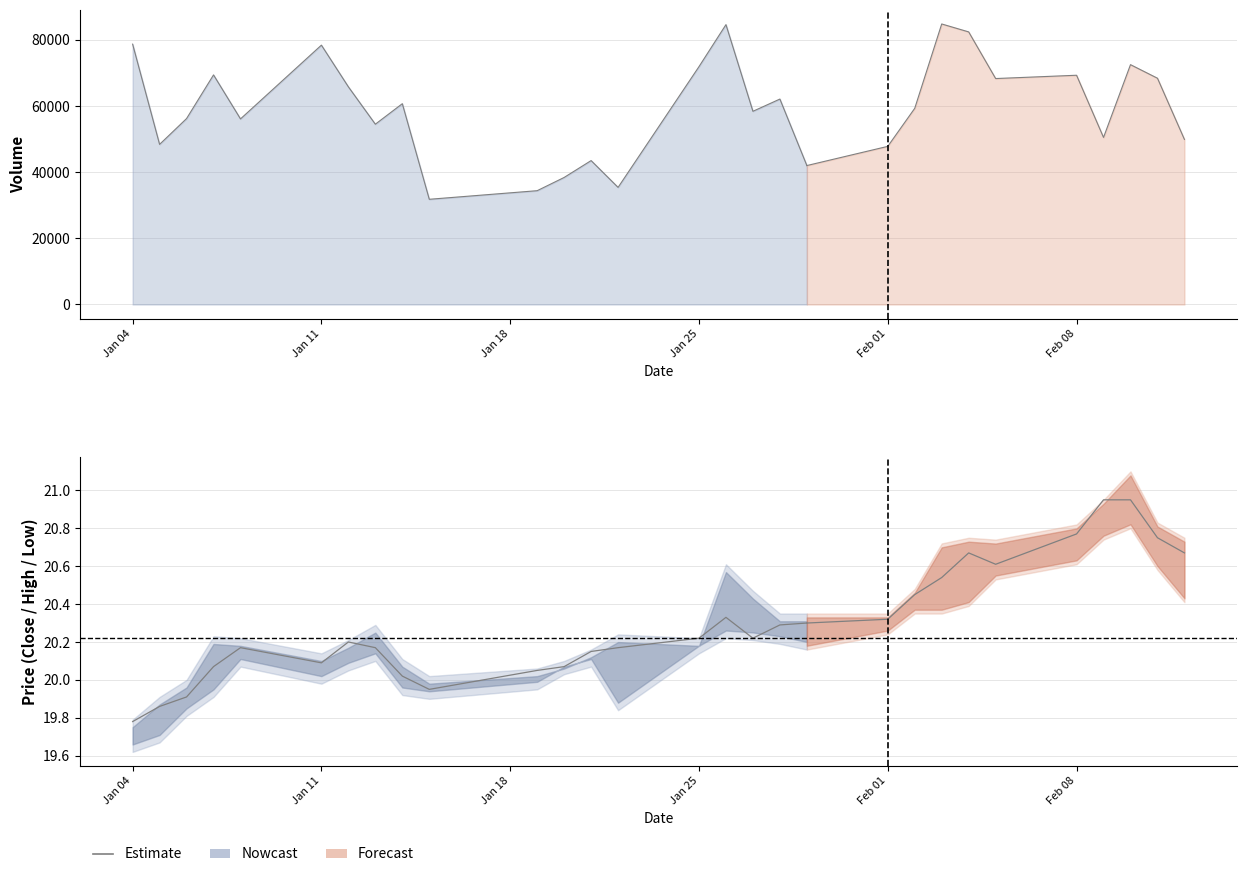

True or false: the data shows 9.8 at 10.

False